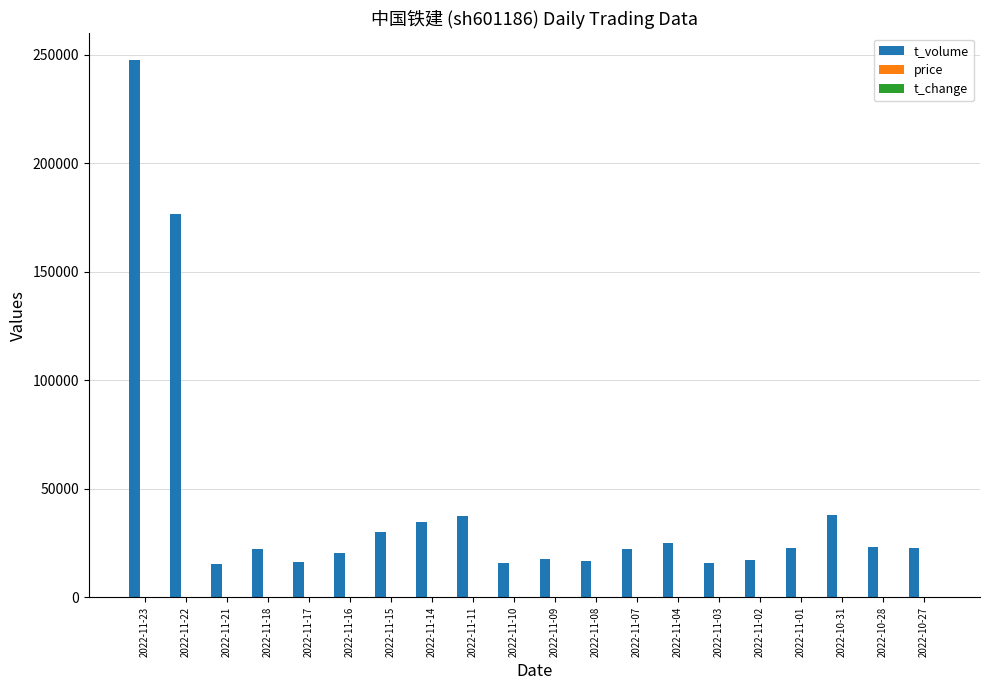

What is the total value across all series at 2022-11-02?

17075.2